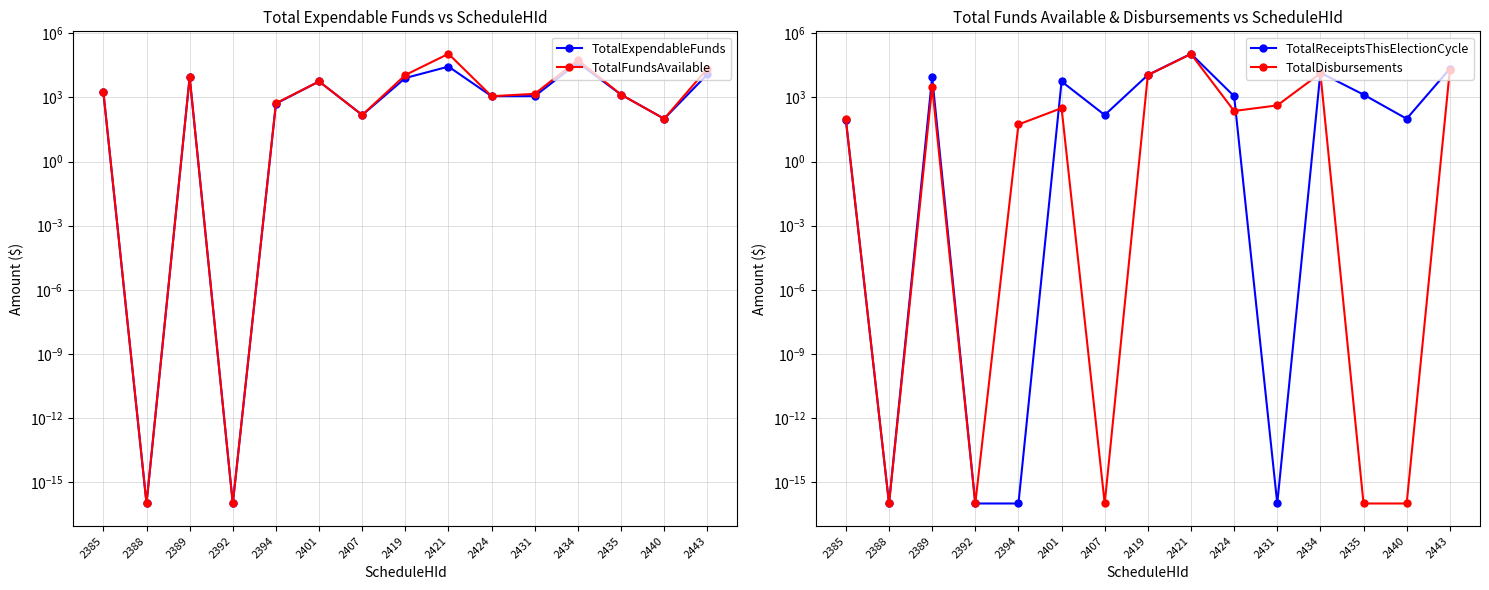

How many data points in TotalFundsAvailable are above 1467?

8